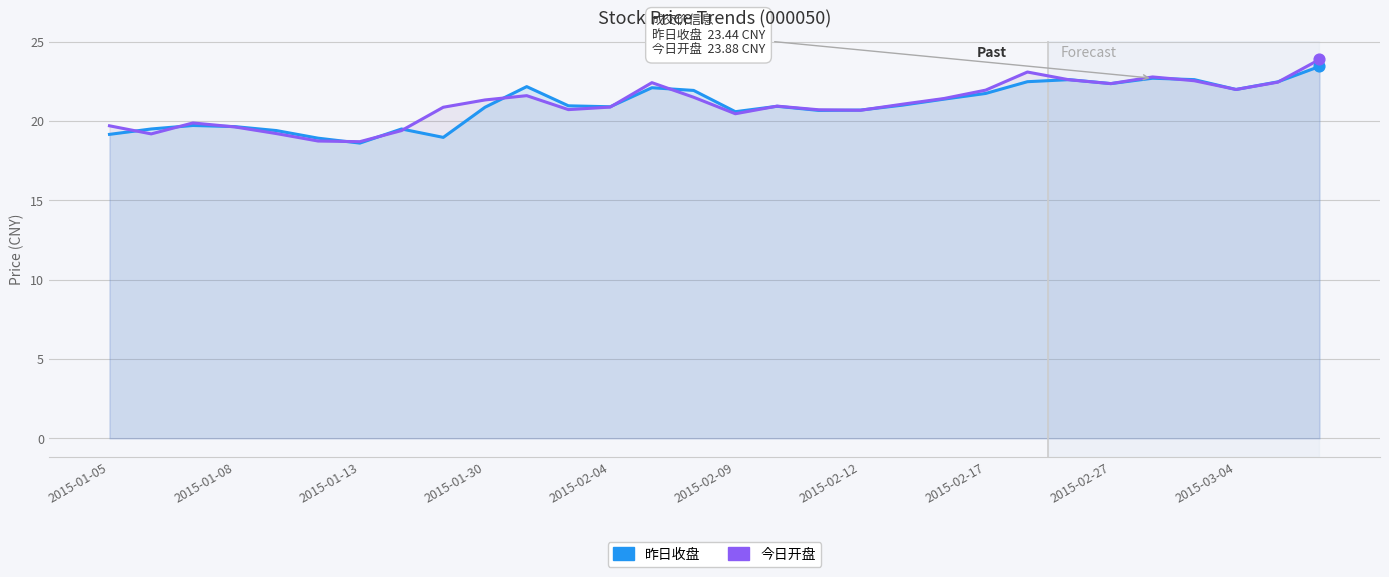

Which series has the largest total across all categories?

今日开盘